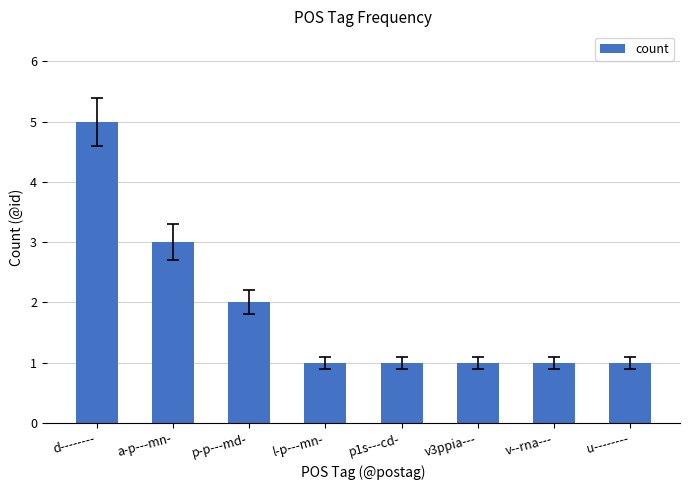

What is the maximum value shown in the chart?

5